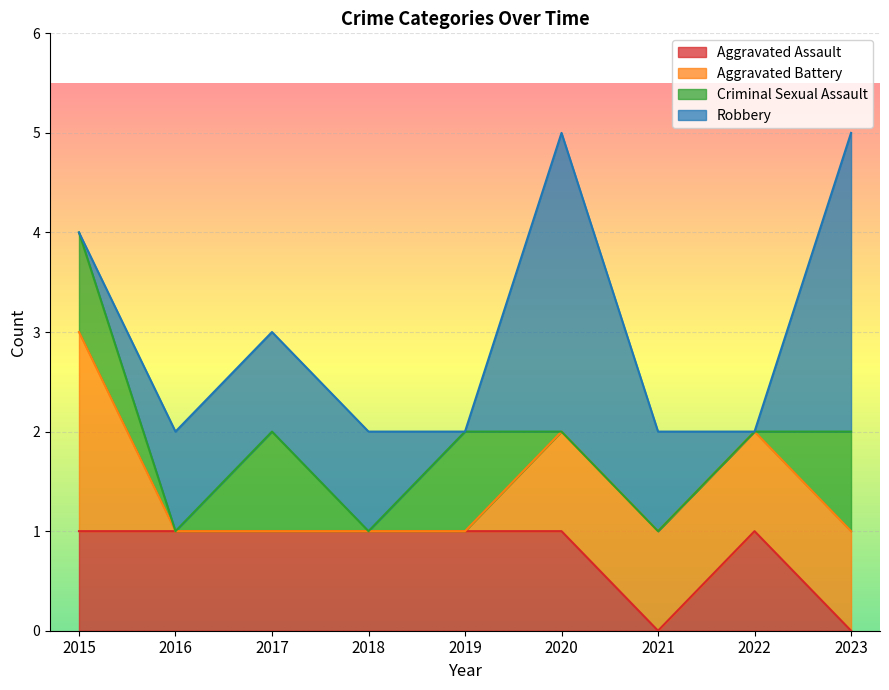

Which series has the largest total across all categories?

Robbery